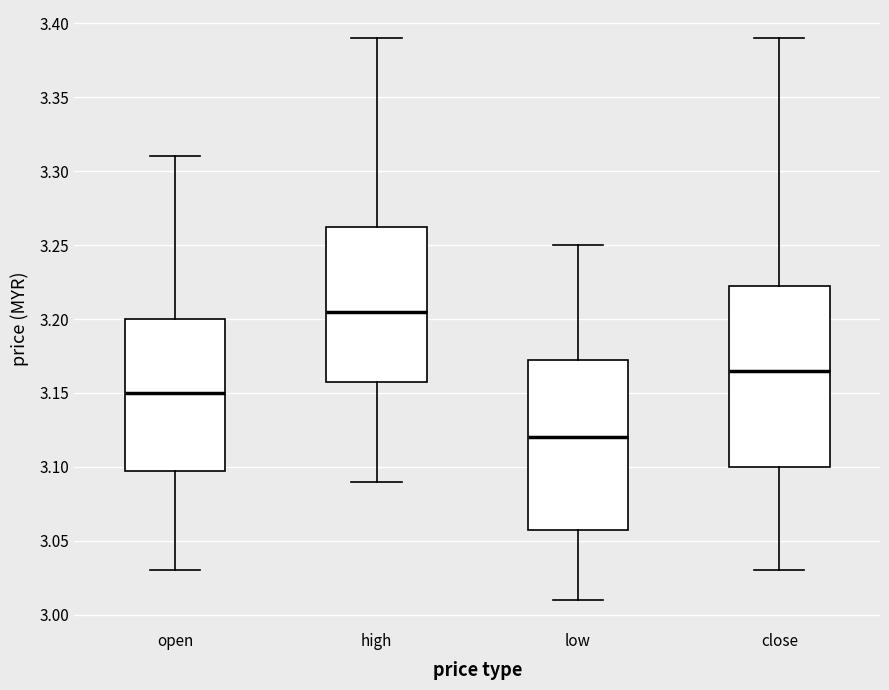

Which box's median line is the lowest?

low